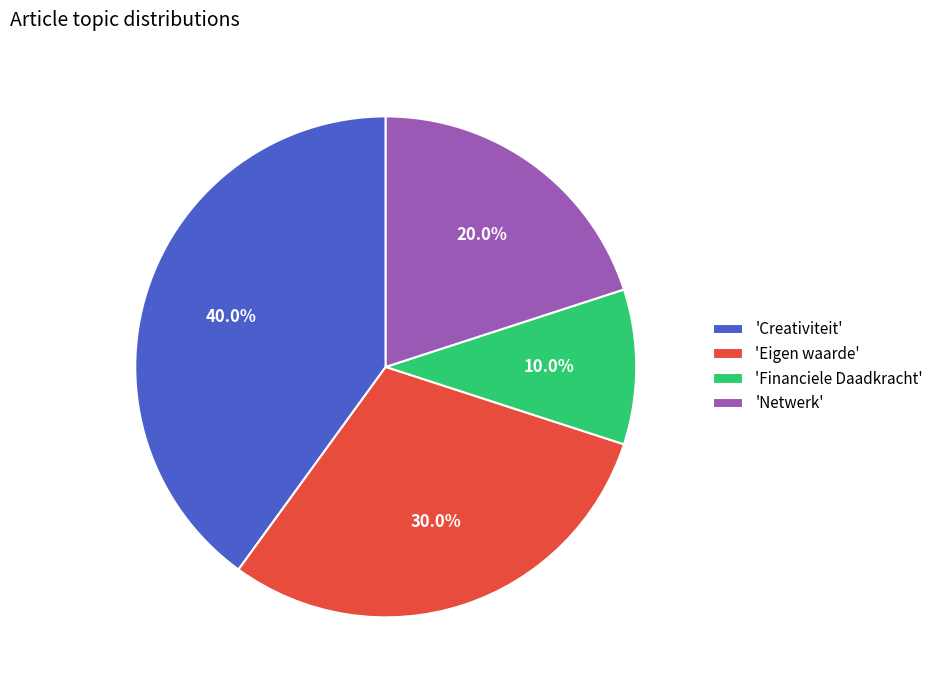

Is there any slice that represents more than half of the pie?

No